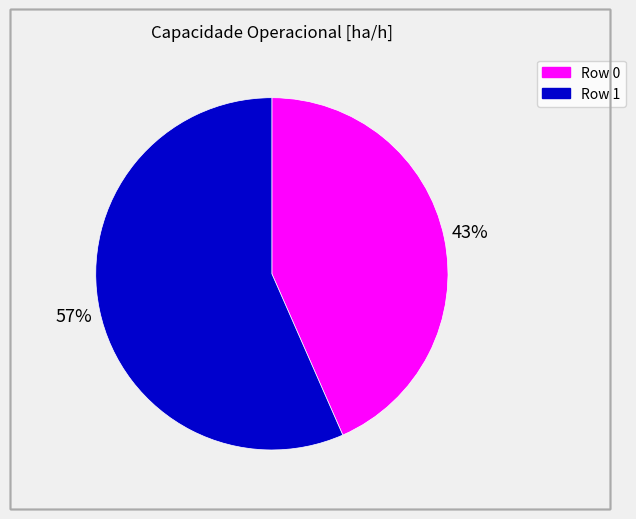

Is there any slice that represents more than half of the pie?

Yes